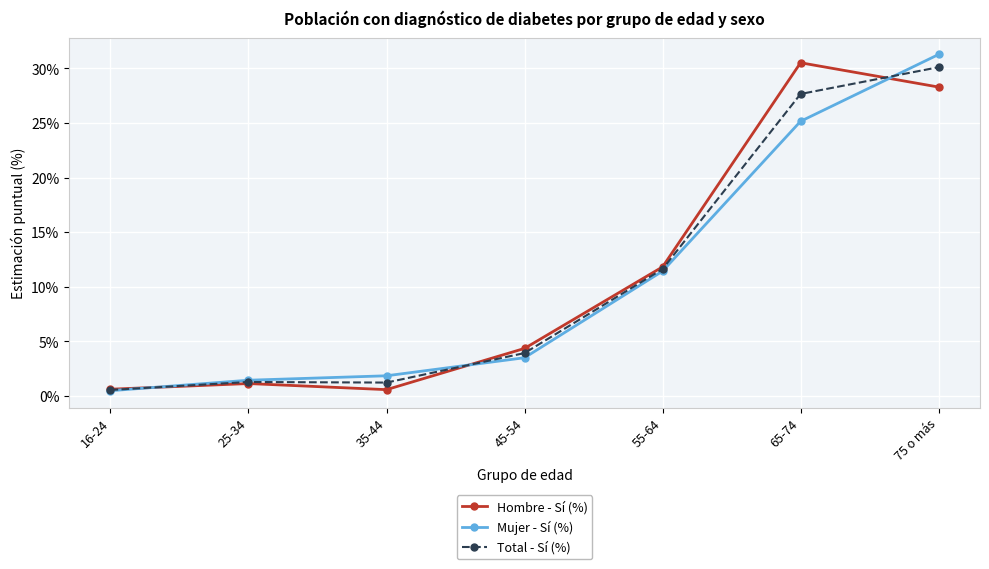

Between 45-54 and 55-64, which series saw the biggest shift?

Mujer - Sí (%)